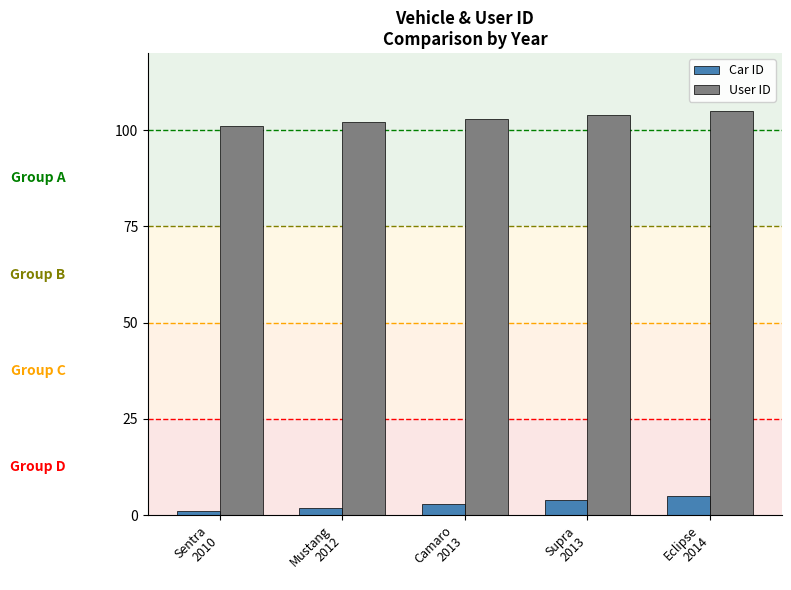

Which category has the highest value in the User ID series?

Eclipse
2014